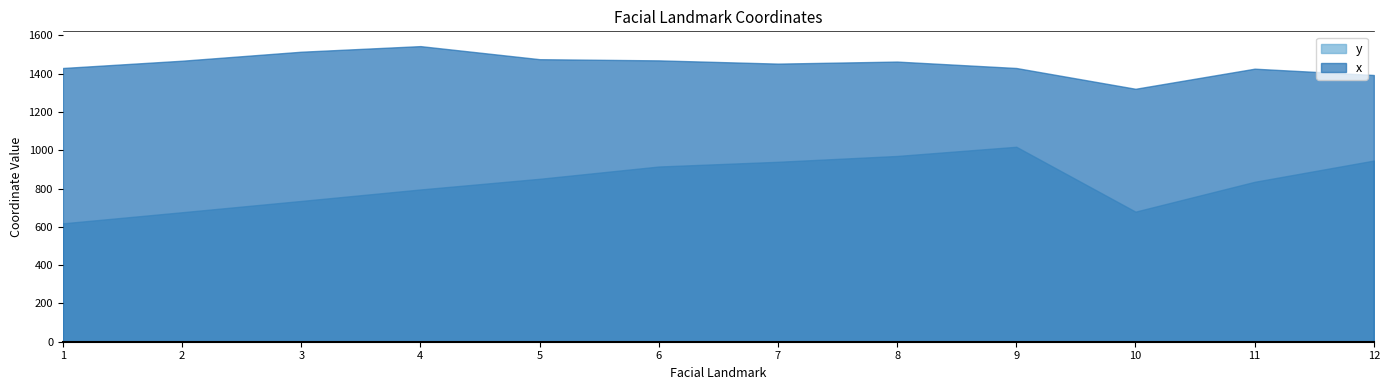

How many lines are shown in the chart?

2